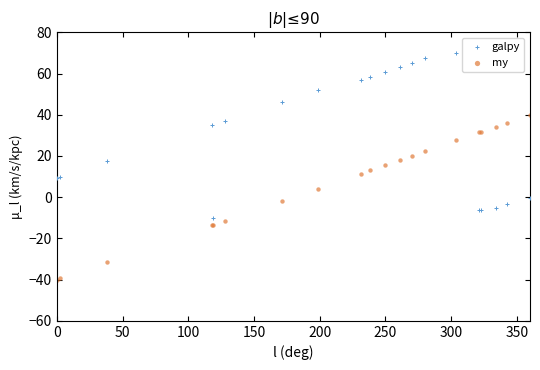

Which series contains the lowest Y value?

my